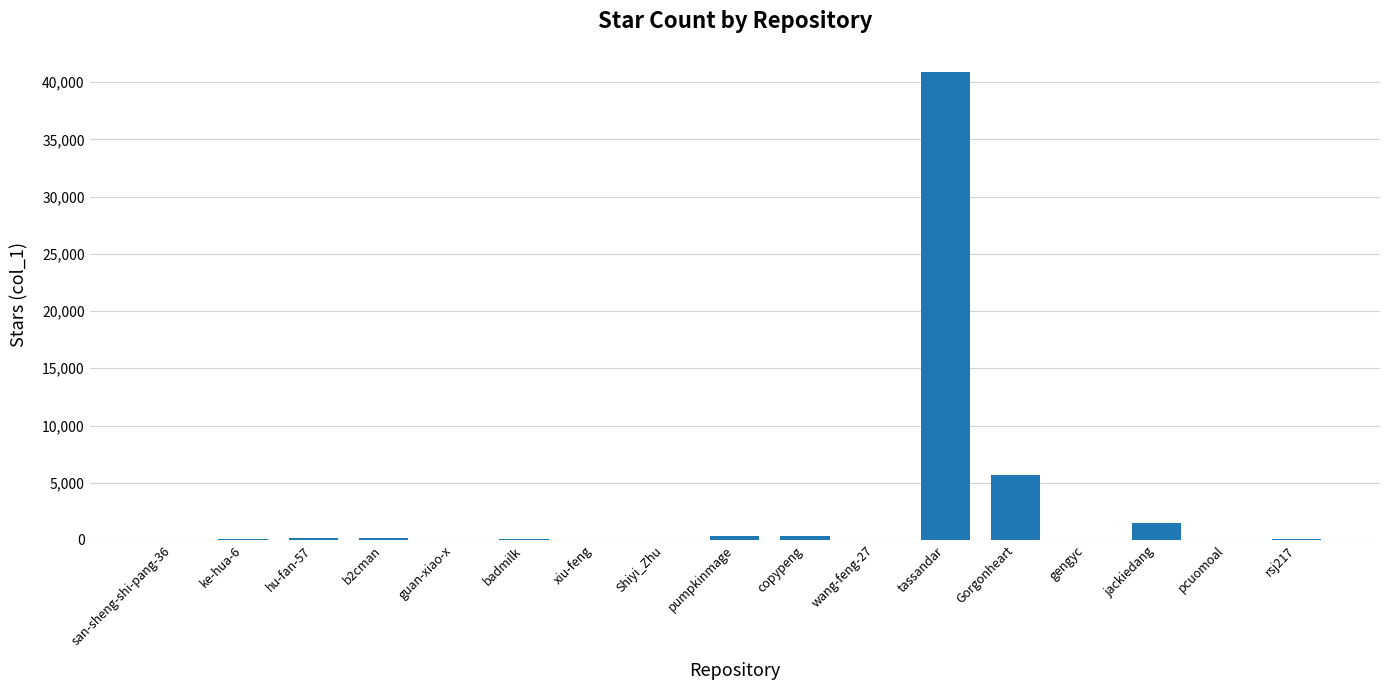

What is the average value?

2901